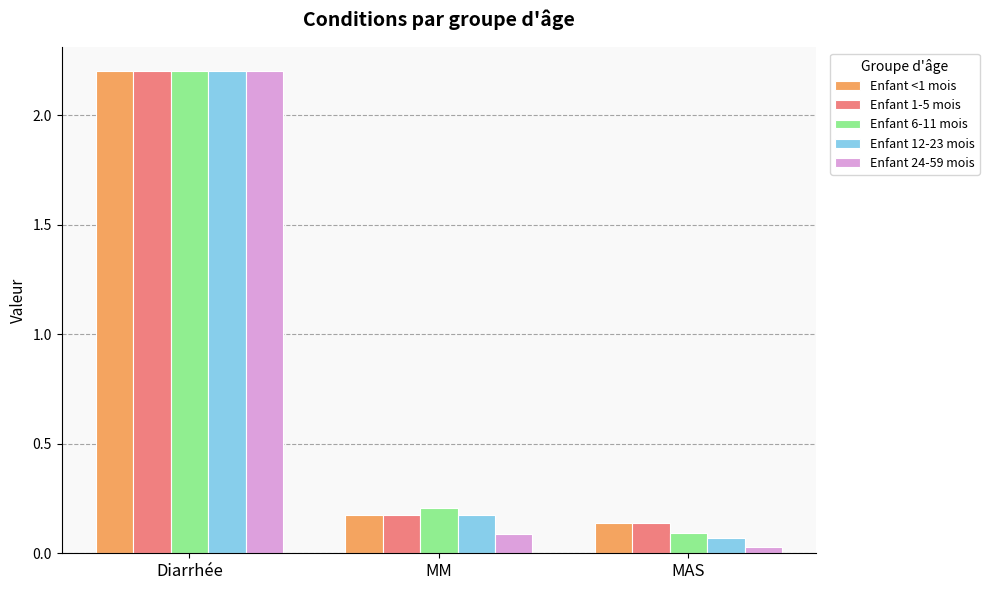

What is the sum of the Enfant 6-11 mois values at Diarrhée and MM?

2.4